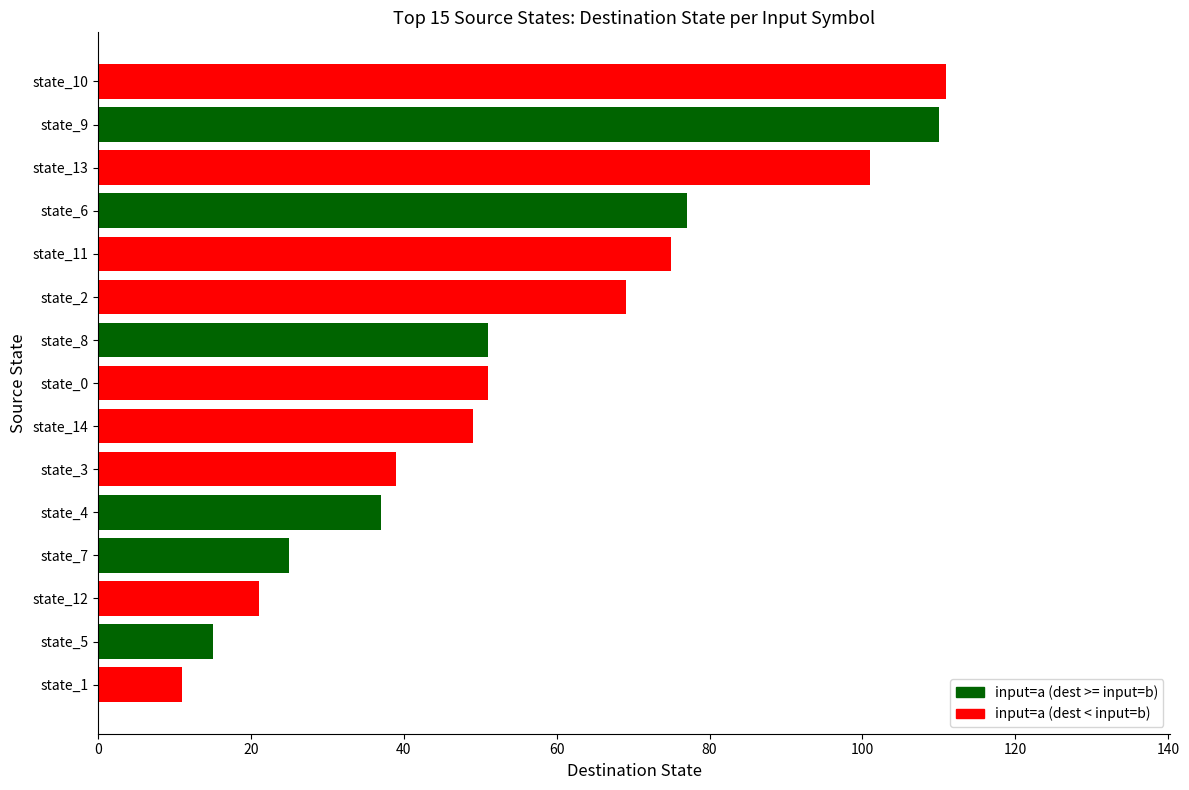

What is the sum of all values?

842